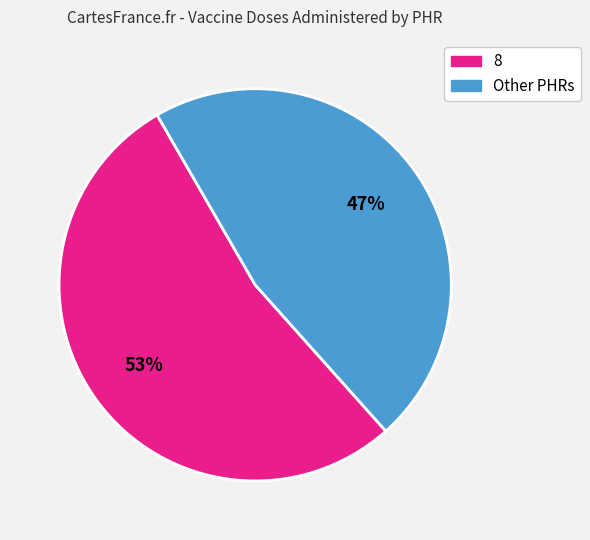

To the nearest percent, what is the average slice percentage?

50%